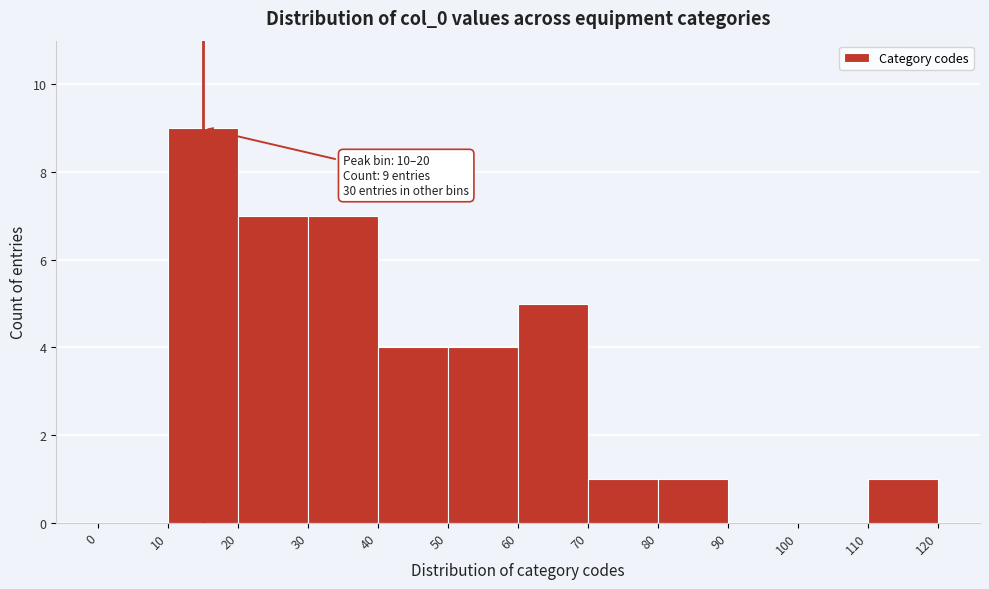

Over which range of the x-axis is the bar tallest?

10 to 20